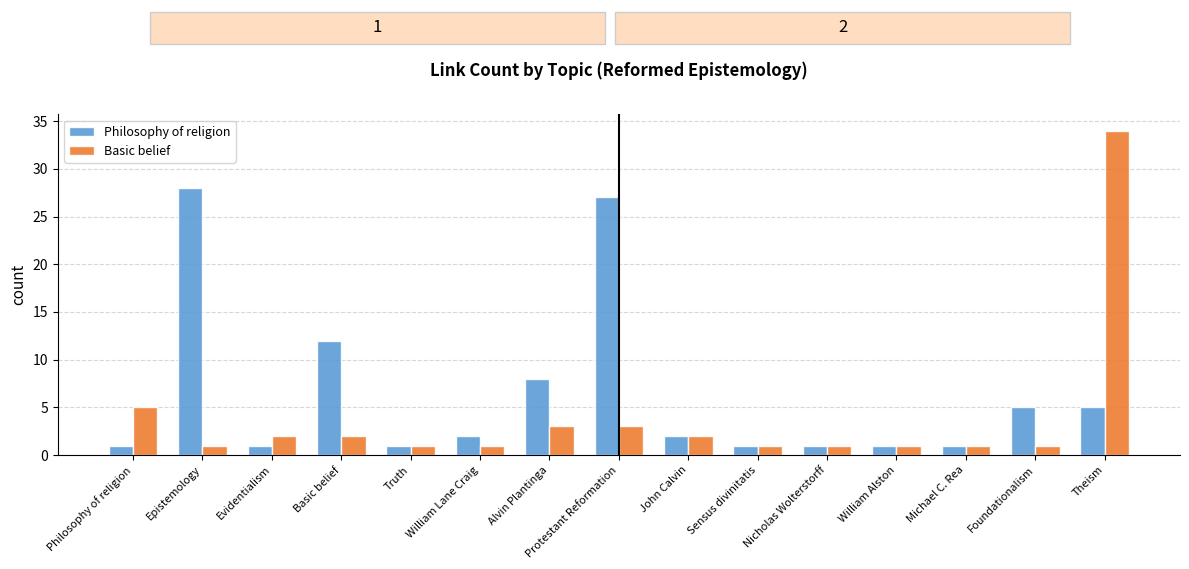

At which category is the sum across all series the highest?

Theism